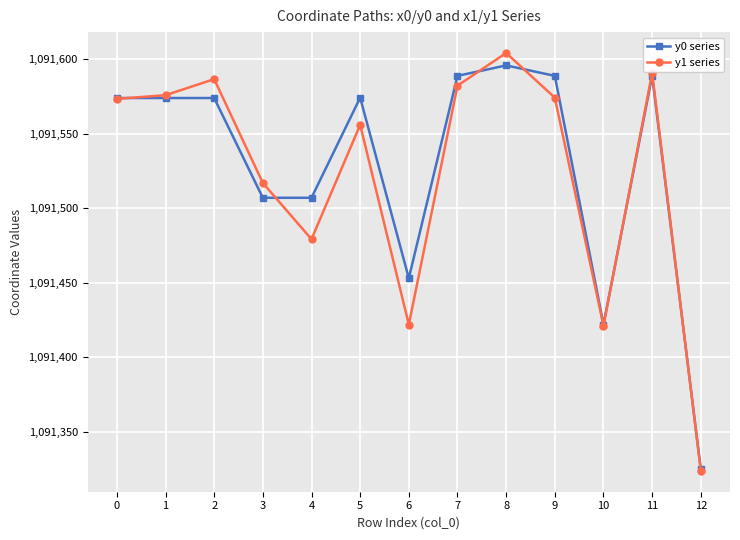

What are all the series names shown in the legend?

y0 series, y1 series